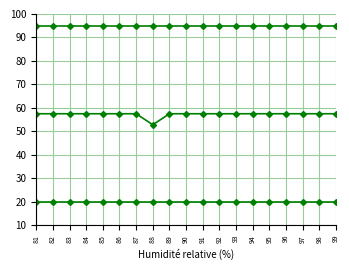

Does the chart have visible grid lines?

Yes